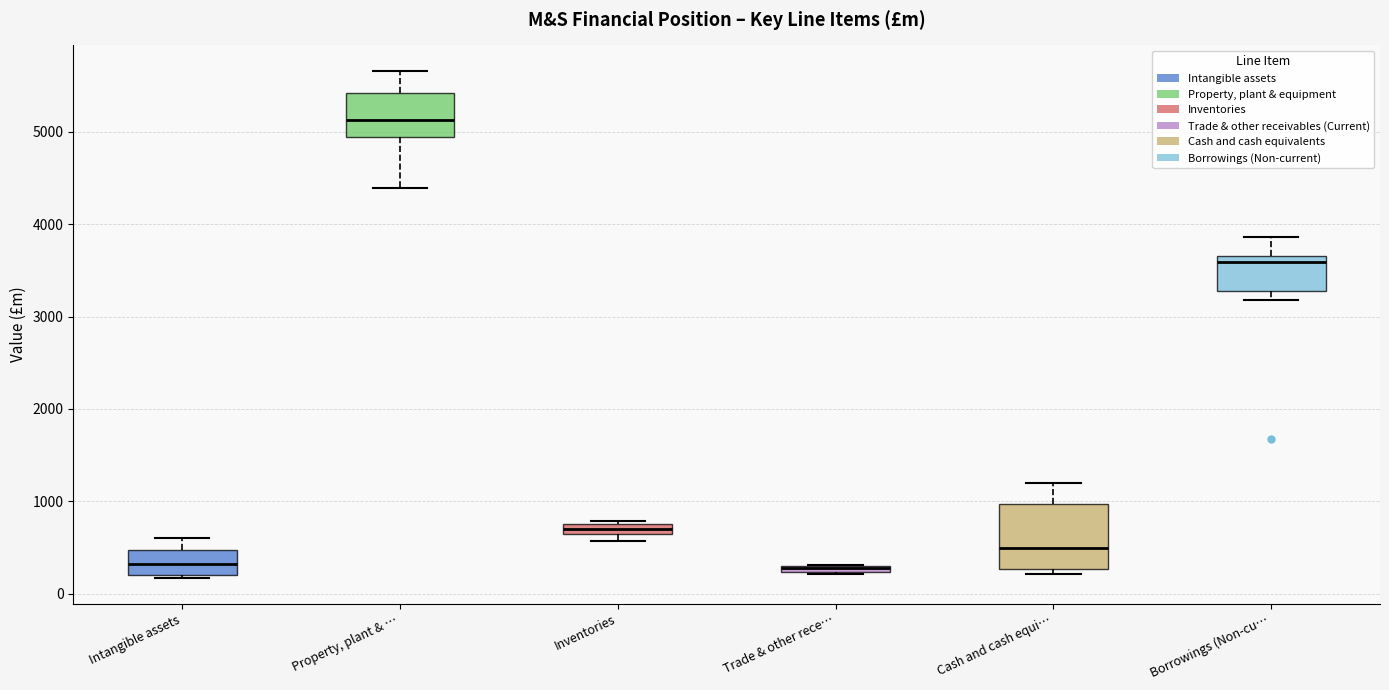

Comparing the boxes themselves (not the whiskers), which one is the tallest?

Cash and cash equi…